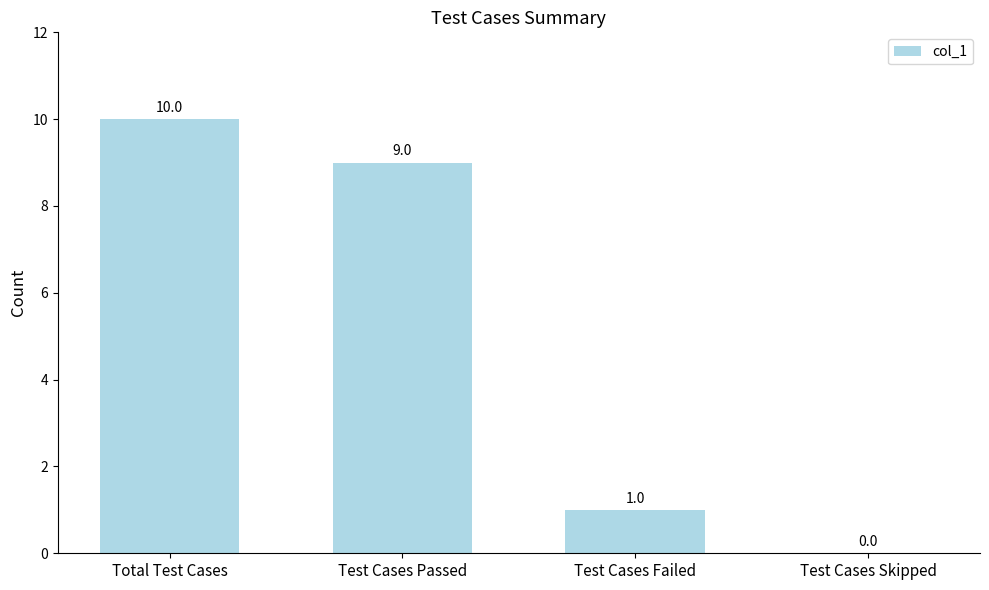

Is it true that the value at Total Test Cases is 10?

True